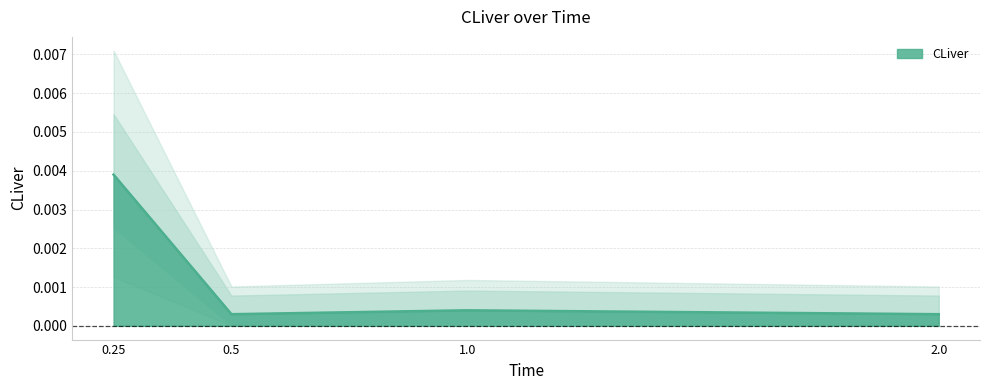

Between 0.25 and 0.5, which is larger?

0.25